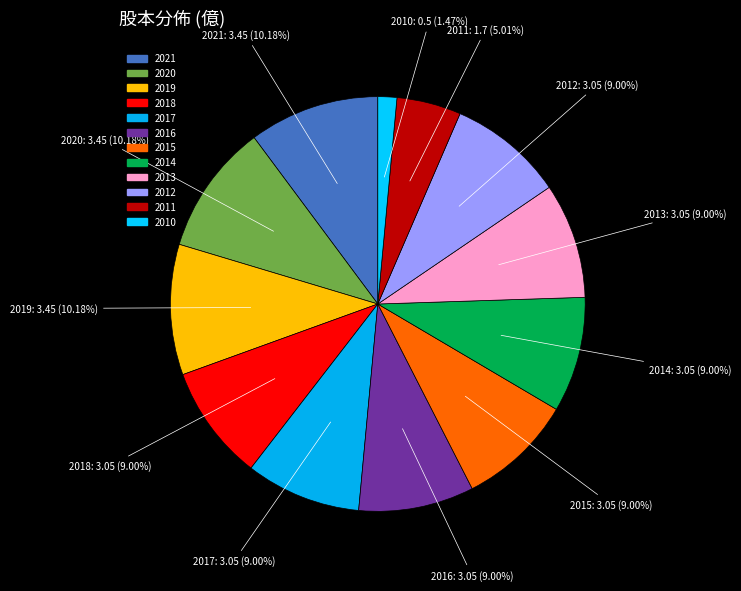

Does 2019 represent more than half of the total?

No